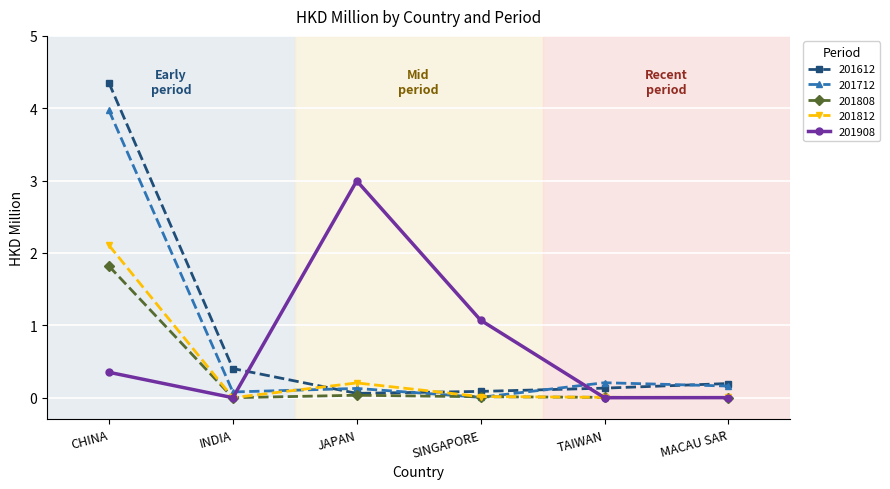

Read the 201808 value at CHINA.

1.8